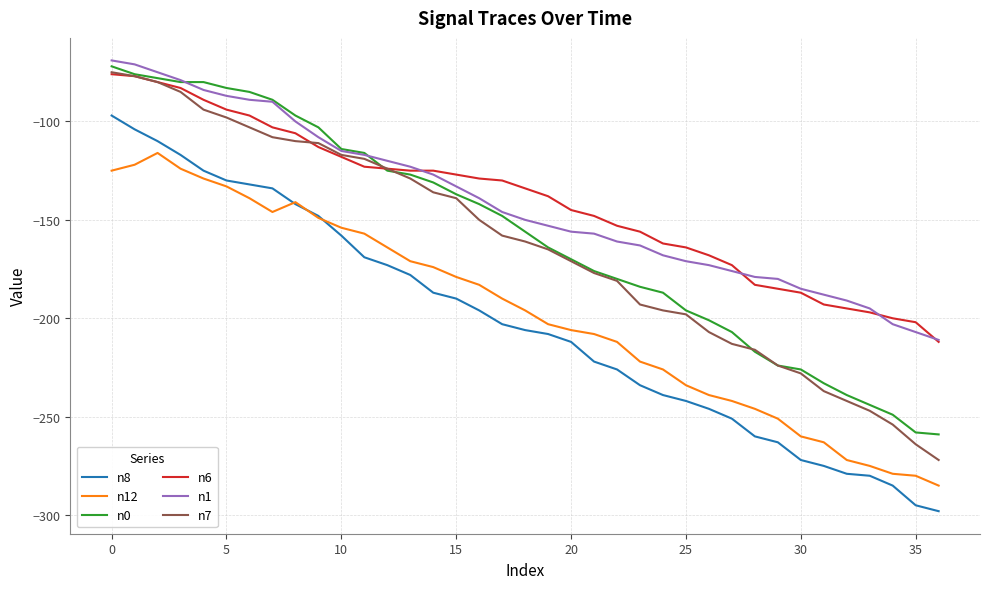

True or false: n12 and n0 cross at least once.

False